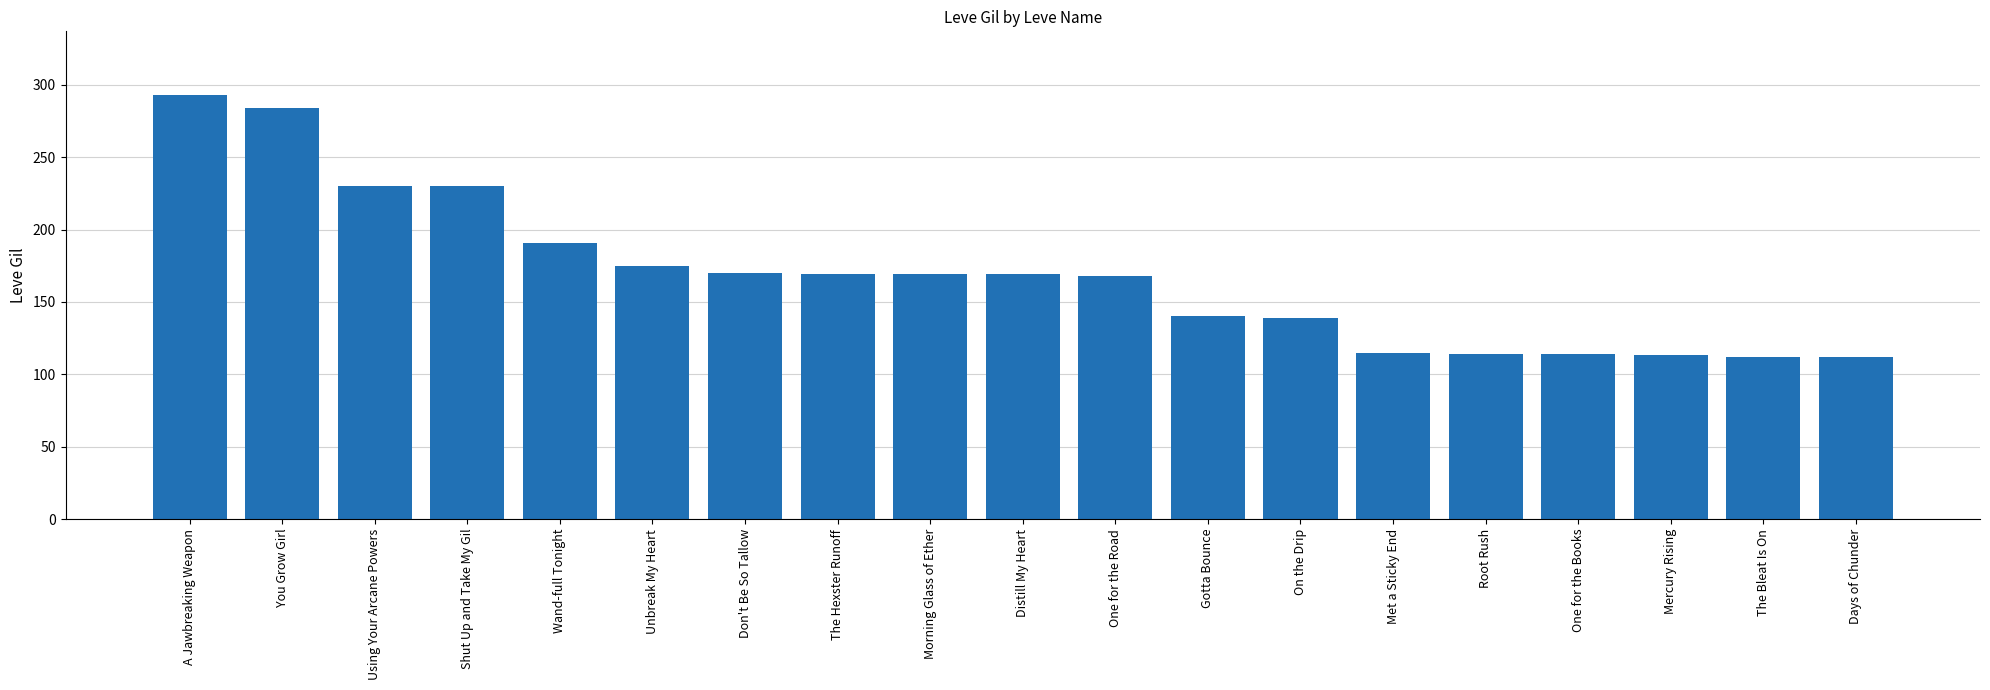

What is the difference between the maximum and minimum values?

181